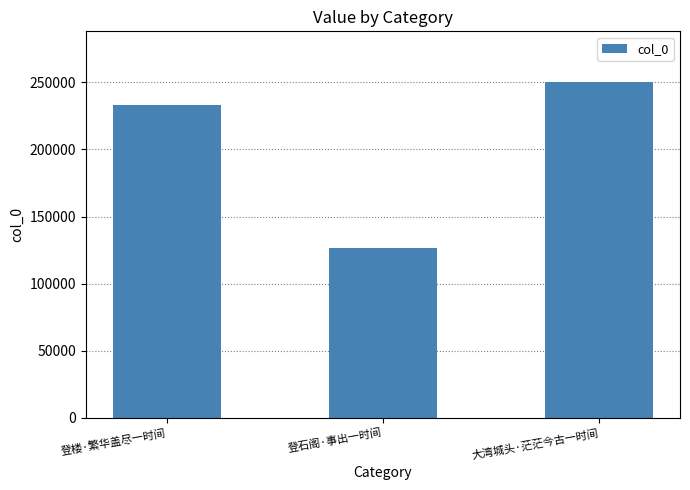

How many data points are less than 233062?

1